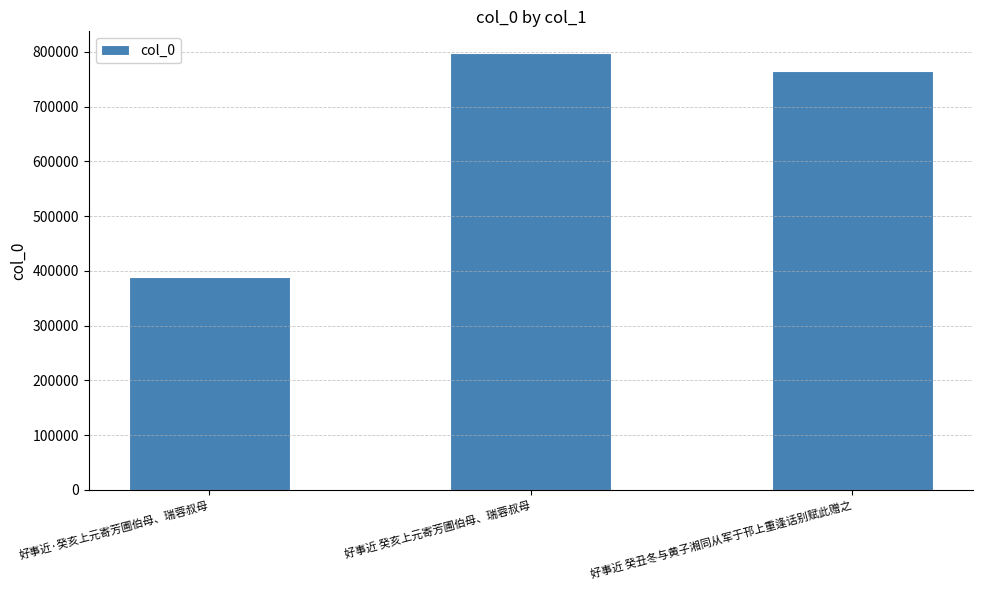

What is the difference between the maximum and second lowest values?

32109